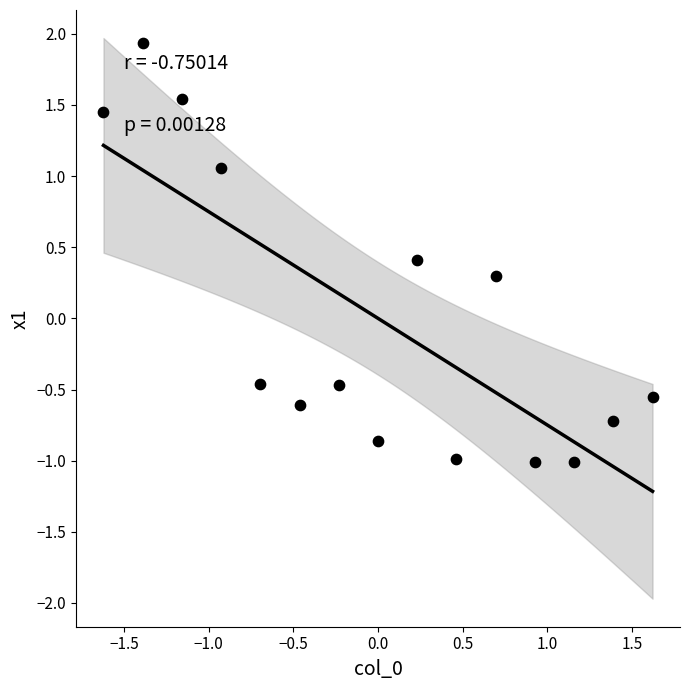

What Y value in the scatter plot is closest to 0?

0.3